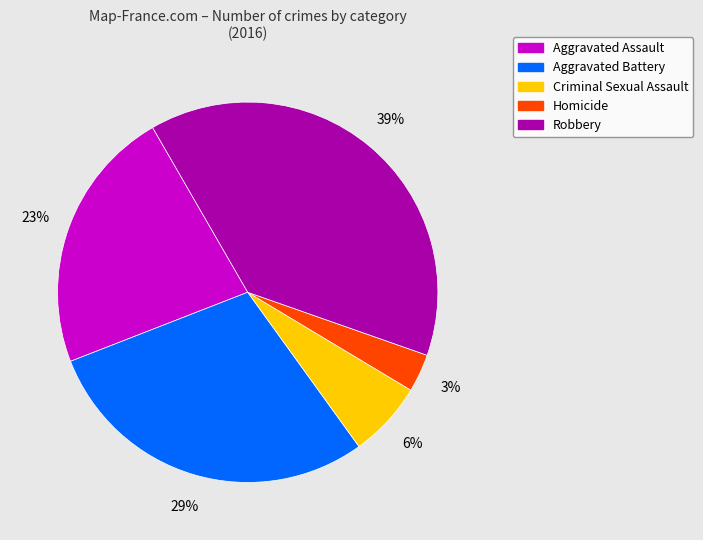

To the nearest percent, what portion does Robbery represent?

39%